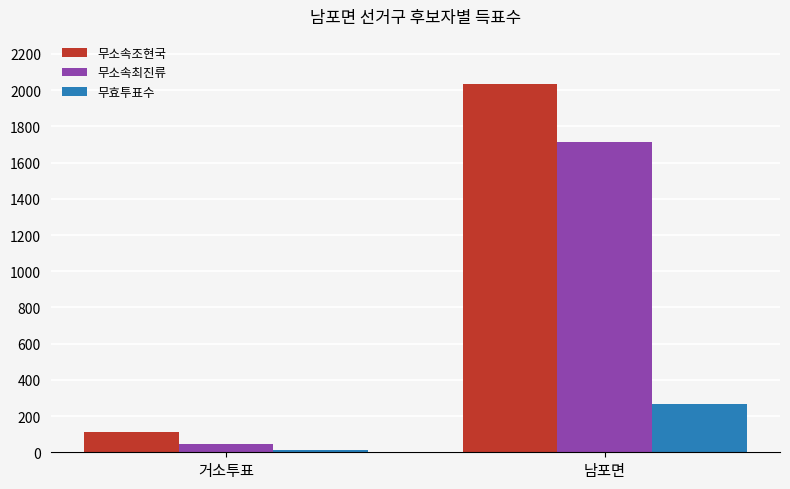

Between 거소투표 and 남포면, which series saw the biggest shift?

무소속조현국